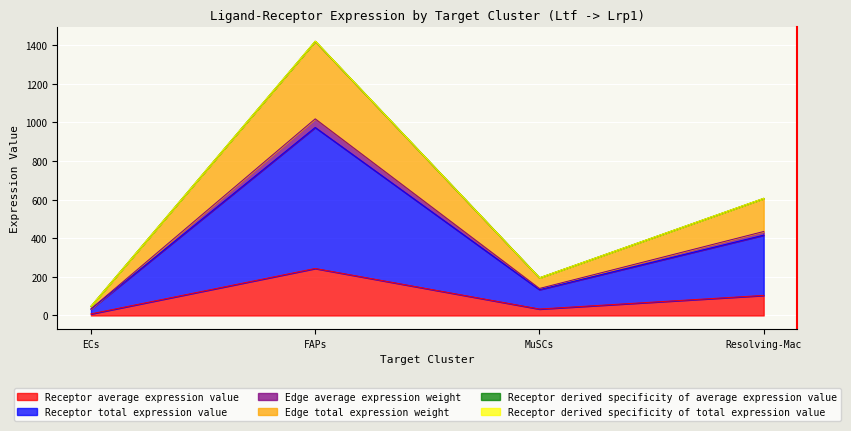

What is the maximum value for Receptor derived specificity of total expression value?

1420.7